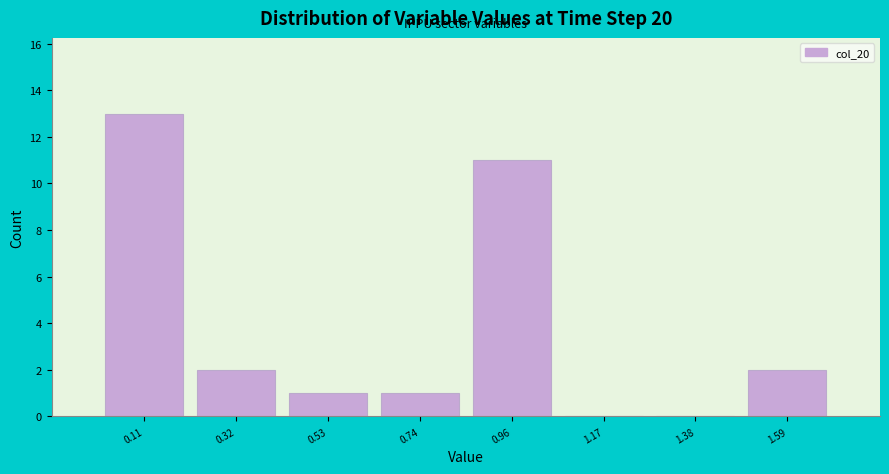

How tall is the bar that spans 1.50 to 1.70 on the x-axis? Neither the bar edges nor the heights are printed on the chart, so give them approximately, as read against the axes.

2